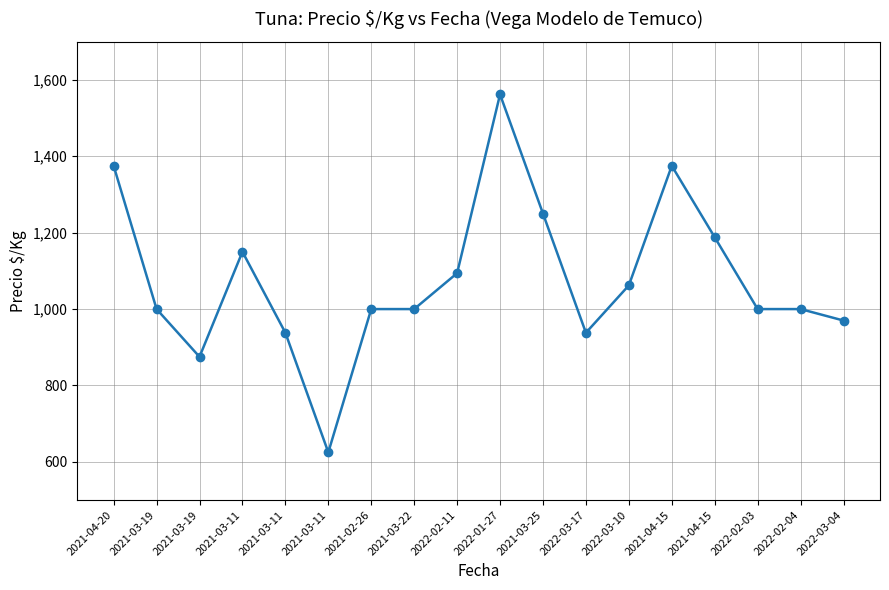

How many lines are shown in the chart?

1